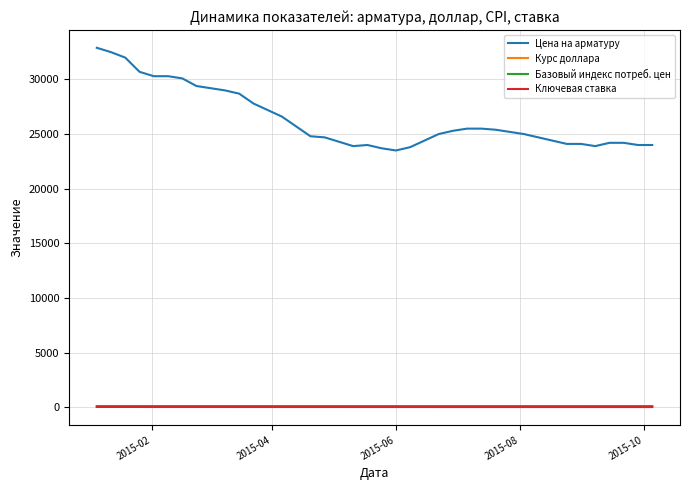

What is the maximum value shown in the chart?

32900.0